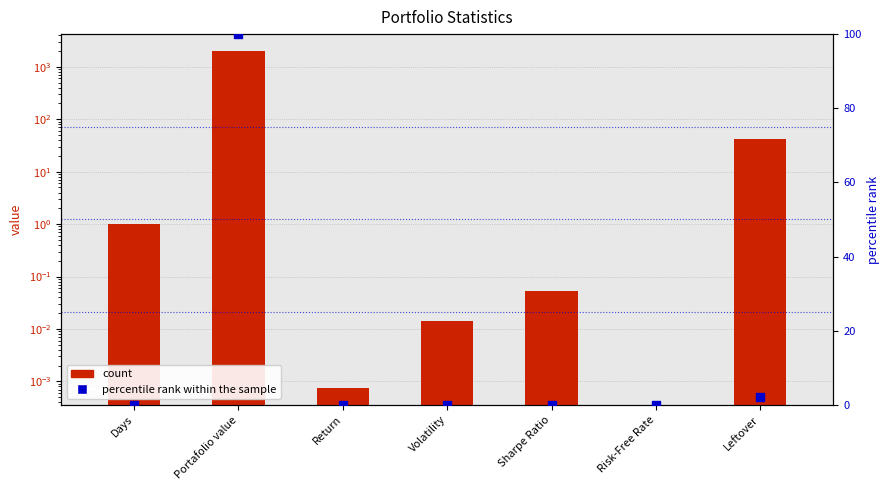

At which category is the sum across all series the highest?

Portafolio value